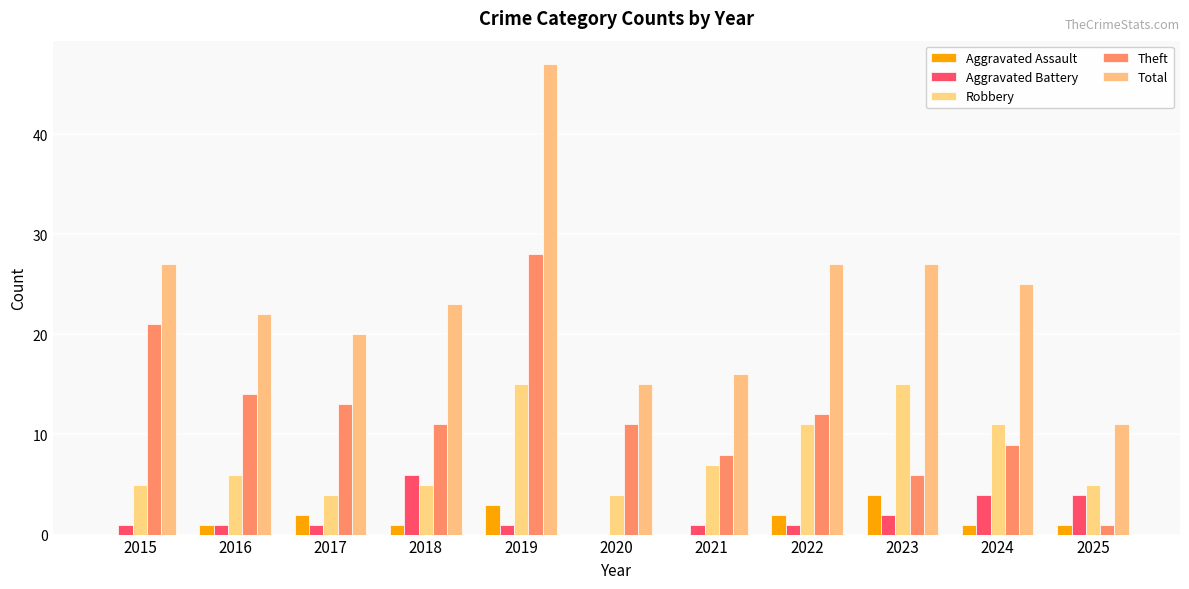

Where is Theft nearest to the value 14?

2016